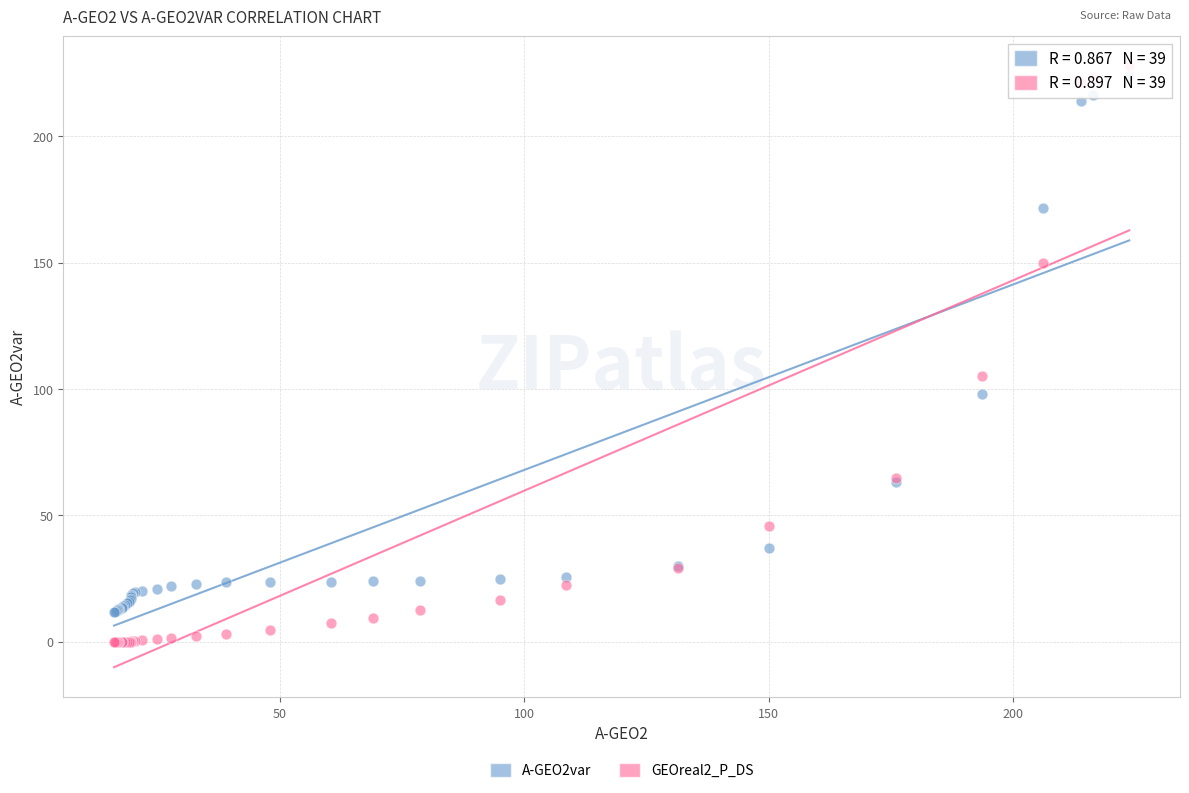

Which series has the widest spread of Y values?

GEOreal2_P_DS